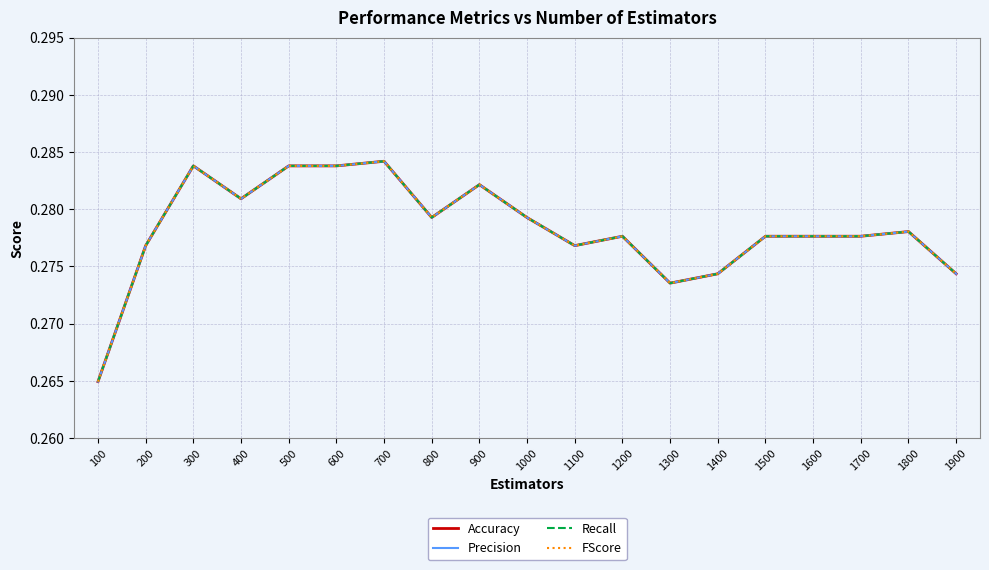

What is the value of the Accuracy point at the 10th from the left?

0.3